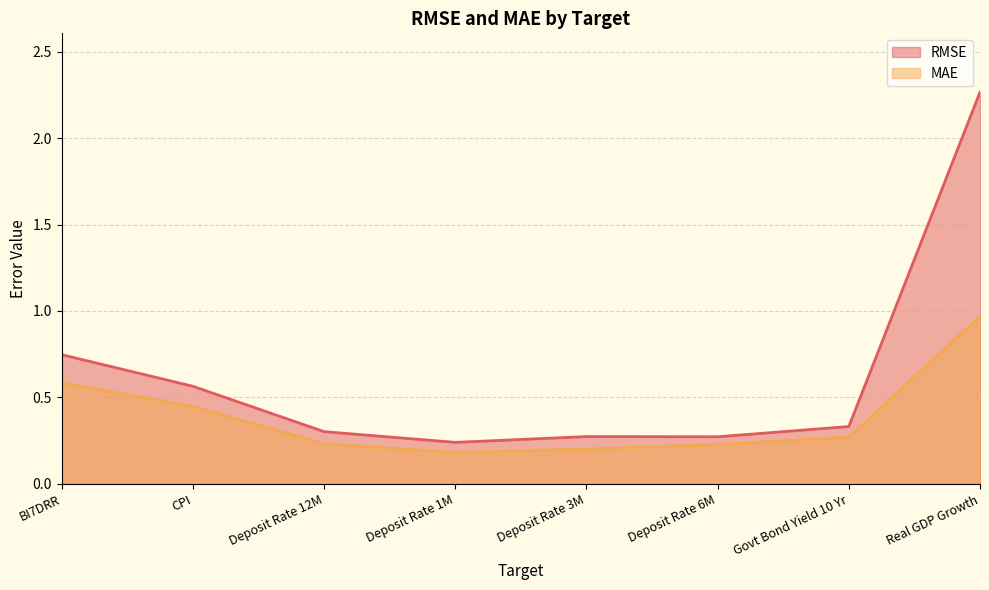

What is the label of the 4th point from the right?

Deposit Rate 3M